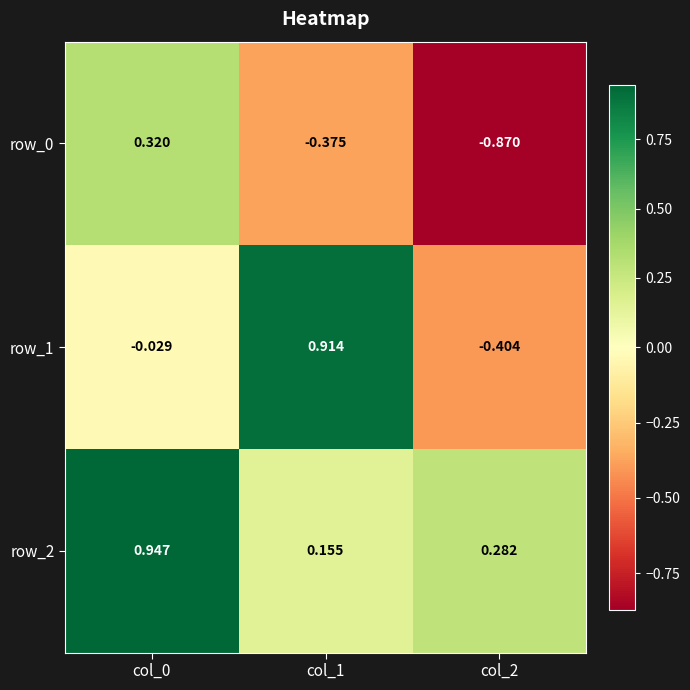

What is the sum of all row_2 values?

1.4